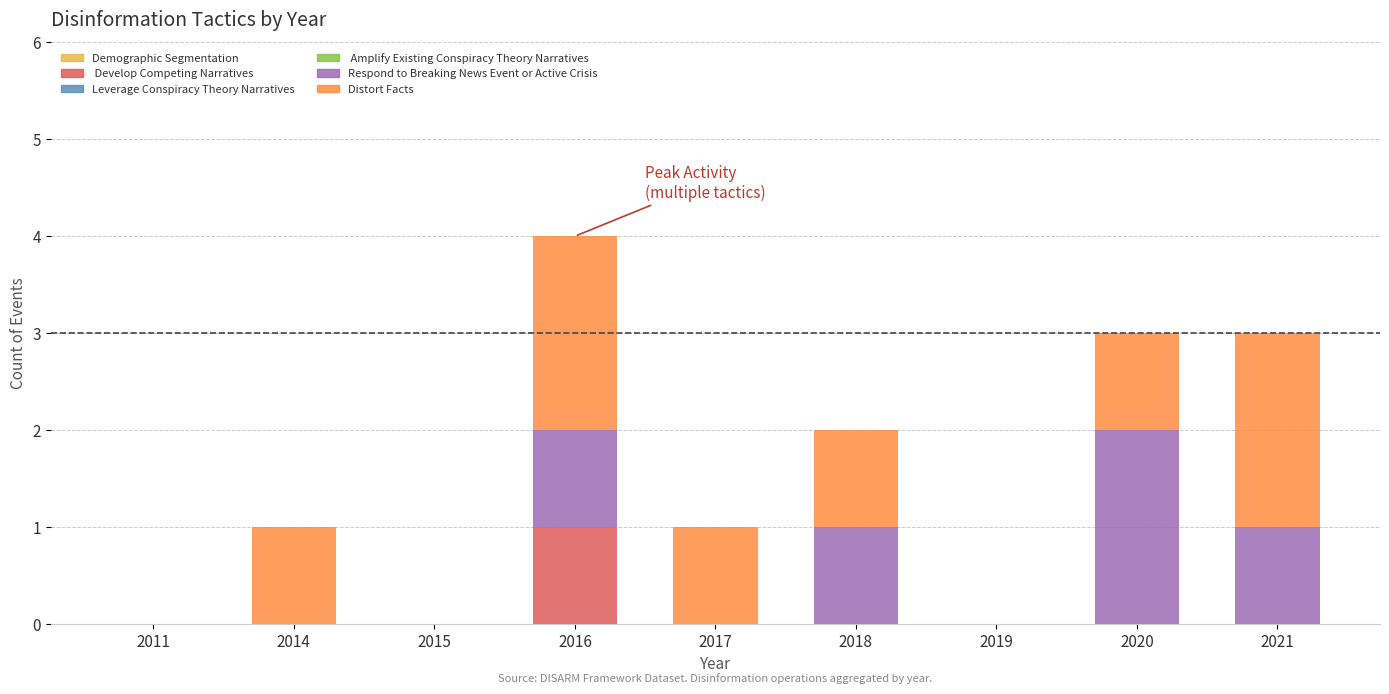

At which category is the sum across all series the highest?

2016